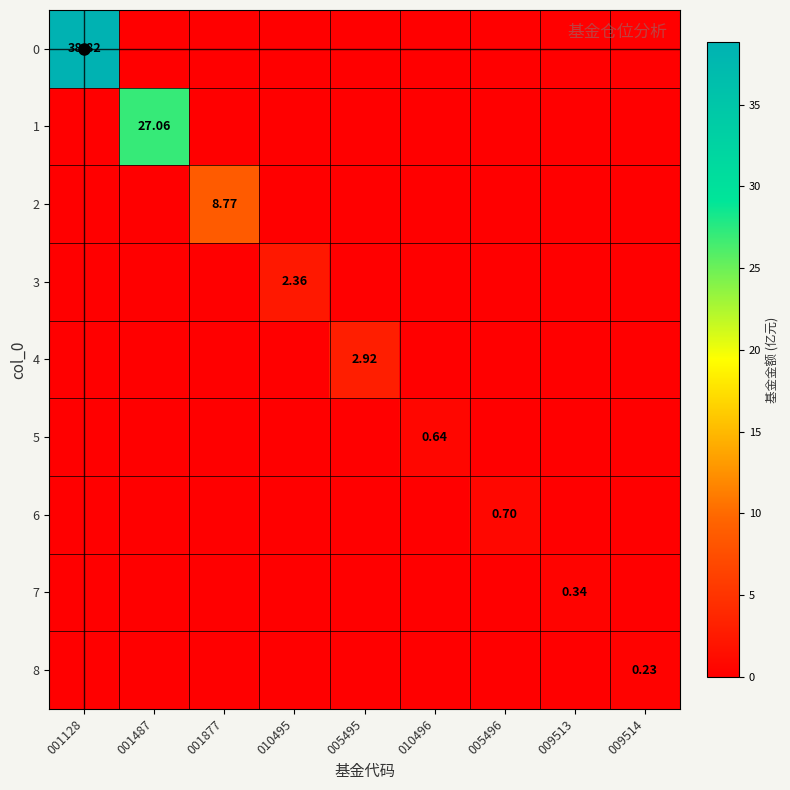

What is the difference between the maximum and second lowest values in the 6 series?

0.7